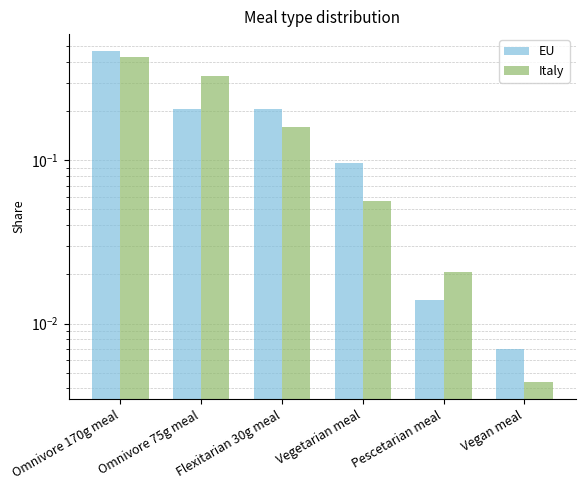

What position from the left is Omnivore 75g meal?

2